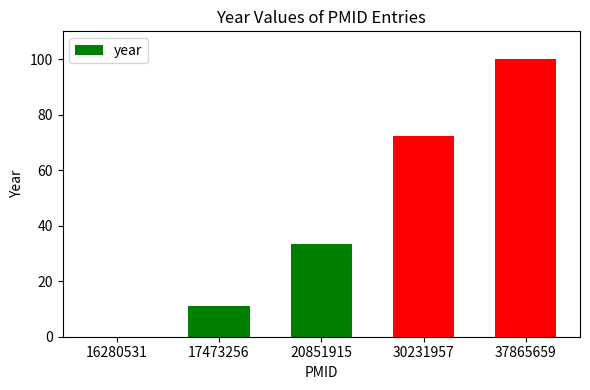

What is the ratio of the value at 30231957 to the value at 20851915?

2.2